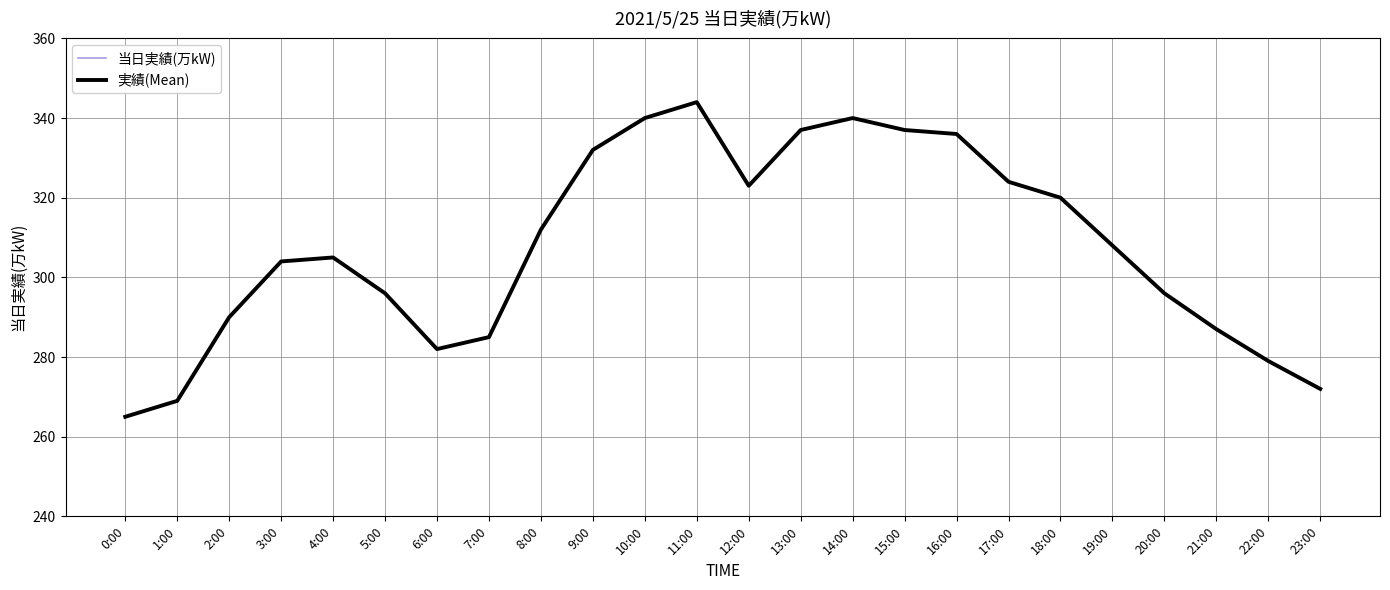

What is the value of the 当日実績(万kW) point at the 7th from the left?

282